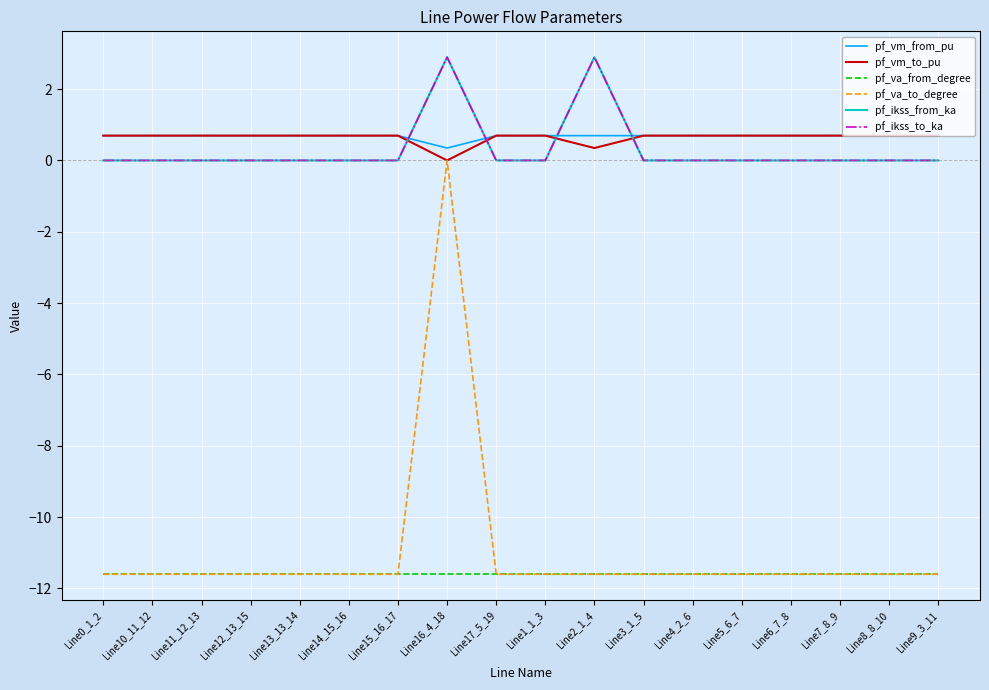

Rank the series at Line12_13_15 from highest to lowest value.

pf_vm_to_pu, pf_vm_from_pu, pf_ikss_from_ka, pf_ikss_to_ka, pf_va_to_degree, pf_va_from_degree